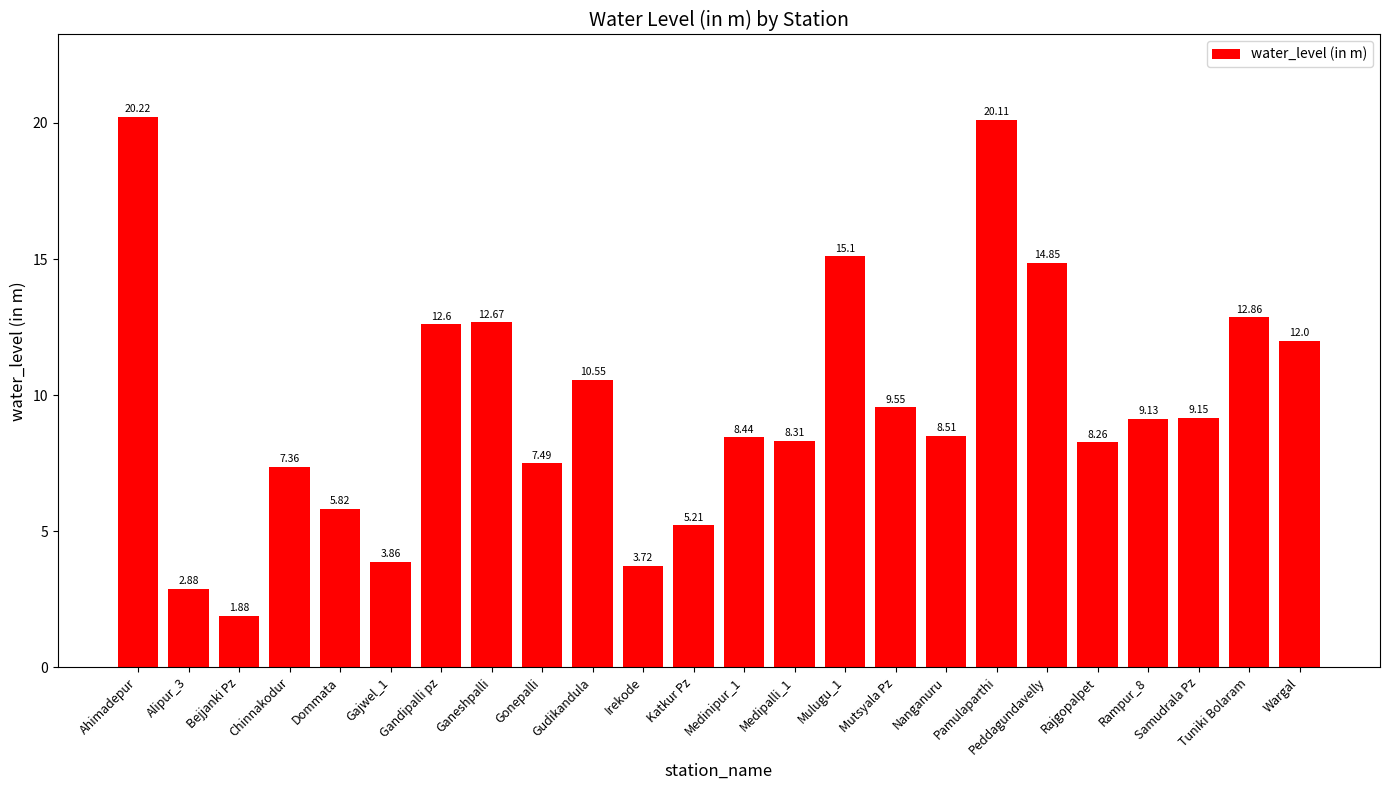

Approximately how many times larger is the value at Peddagundavelly compared to Gudikandula?

1.4